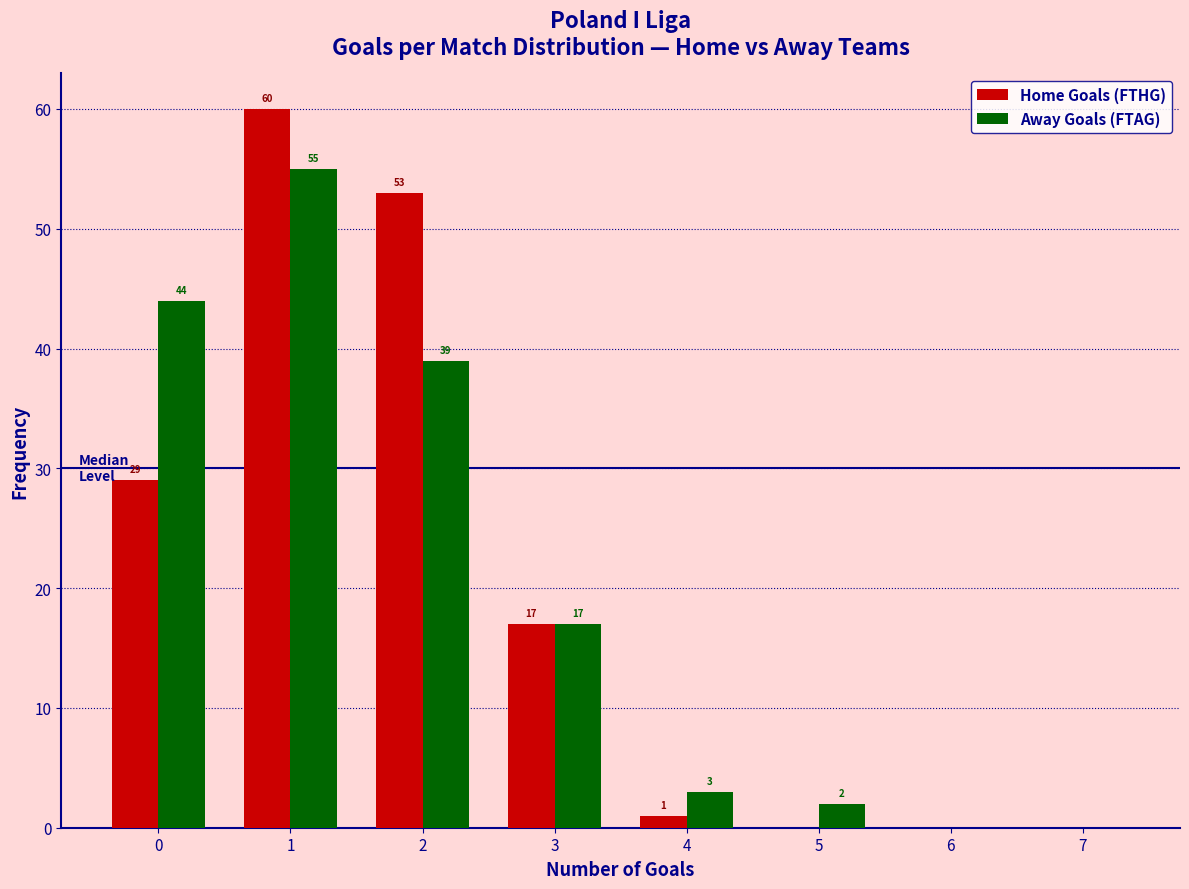

In the Home Goals (FTHG) series, which range on the x-axis has the tallest bar?

0.5 to 1.5